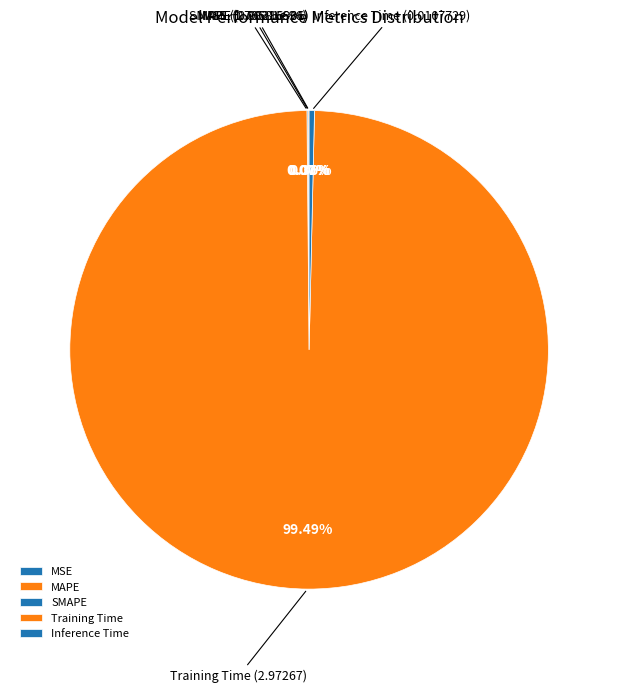

Does Inference Time account for over 50% of the chart?

No